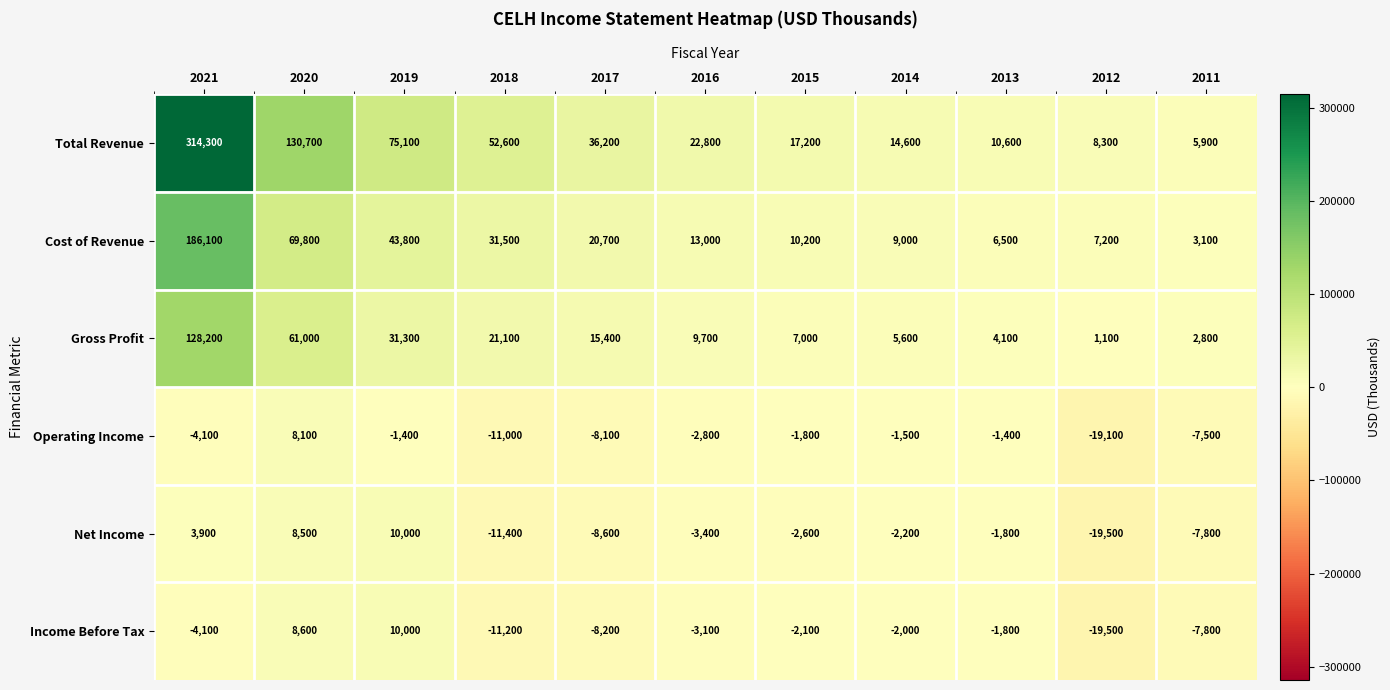

What is the approximate value of Income Before Tax at 2011, to the nearest 50?

-7800